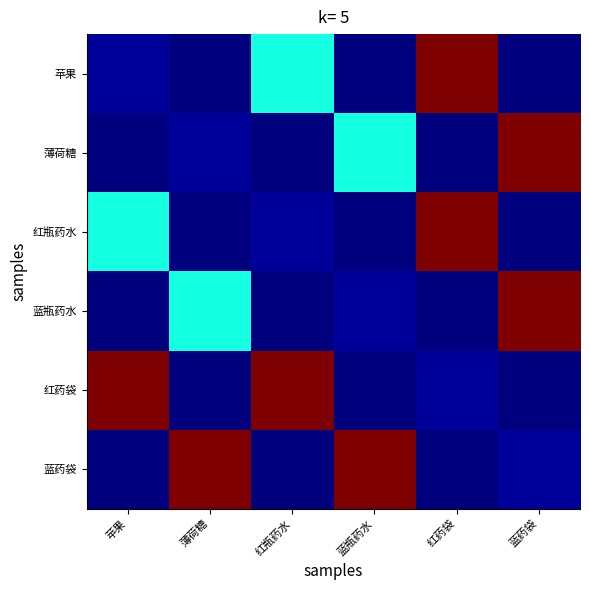

List the series in order of their peak value, lowest first.

苹果, 薄荷糖, 红瓶药水, 蓝瓶药水, 红药袋, 蓝药袋